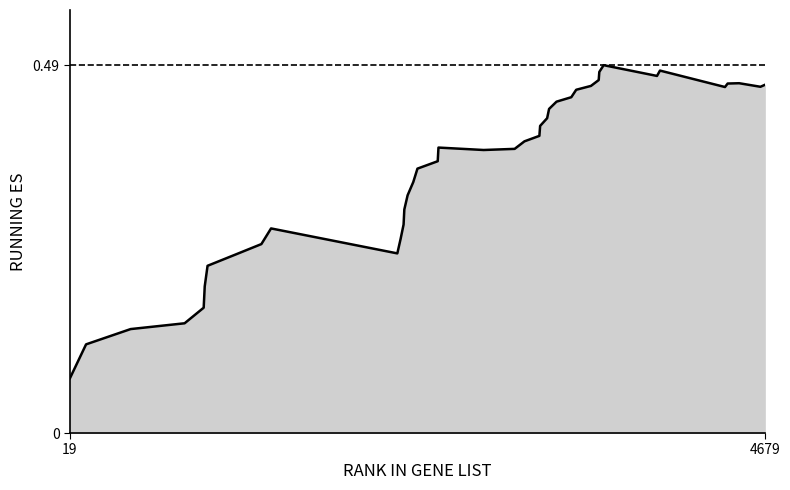

At which category does the chart reach its minimum across all series?

19